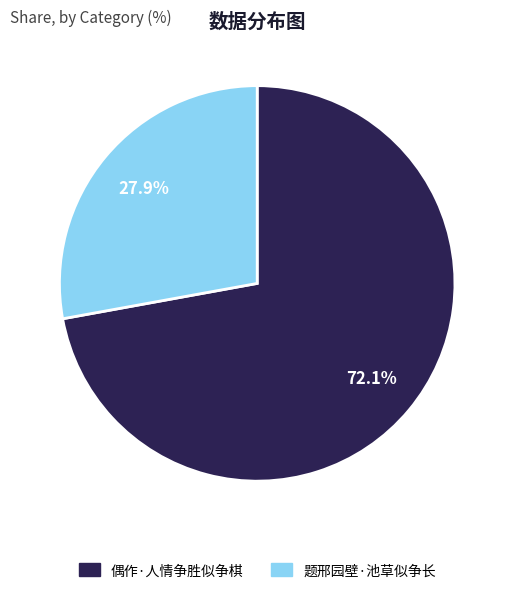

The 偶作·人情争胜似争棋 slice represents 80% of the pie. True or false?

False